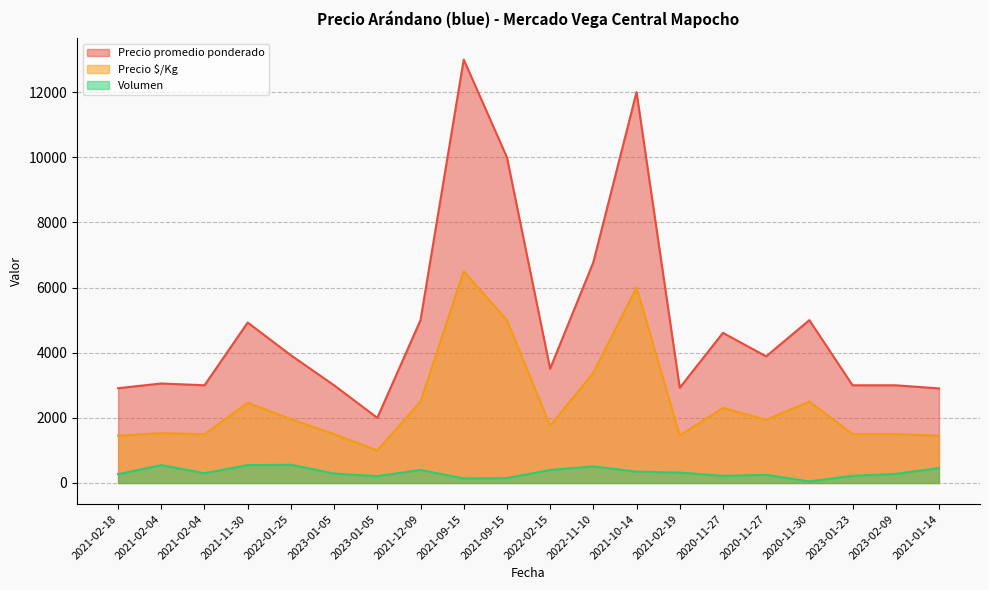

The Precio promedio ponderado series shows 4620 at 2022-02-15. True or false?

False